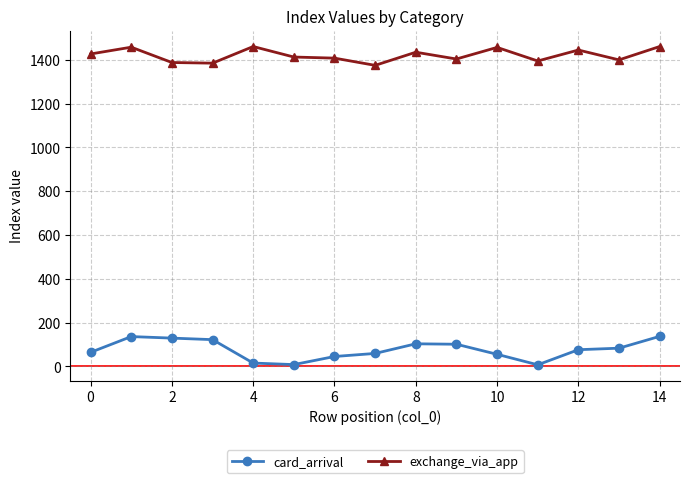

True or false: exchange_via_app has more than 1 points higher than both neighbors.

True